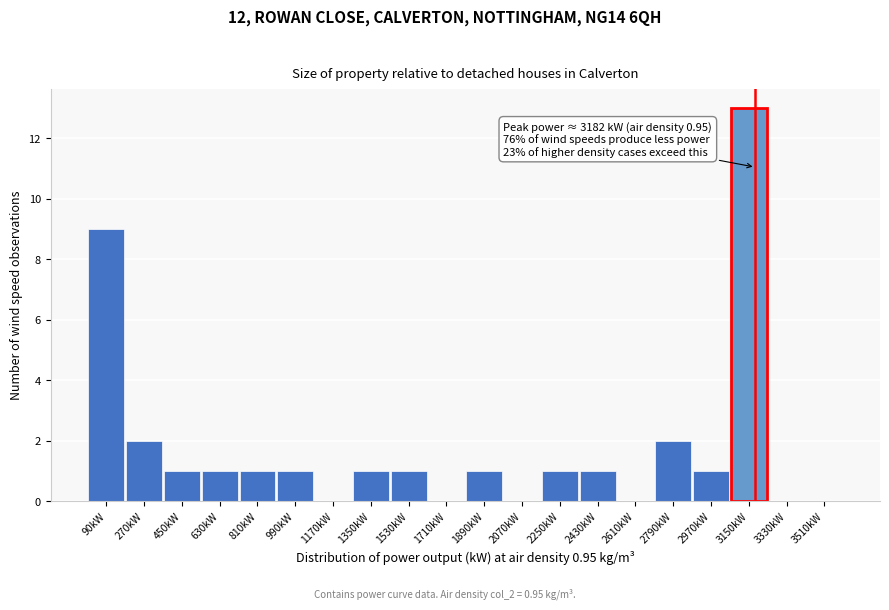

Which range on the x-axis has the tallest bar?

3060 to 3240